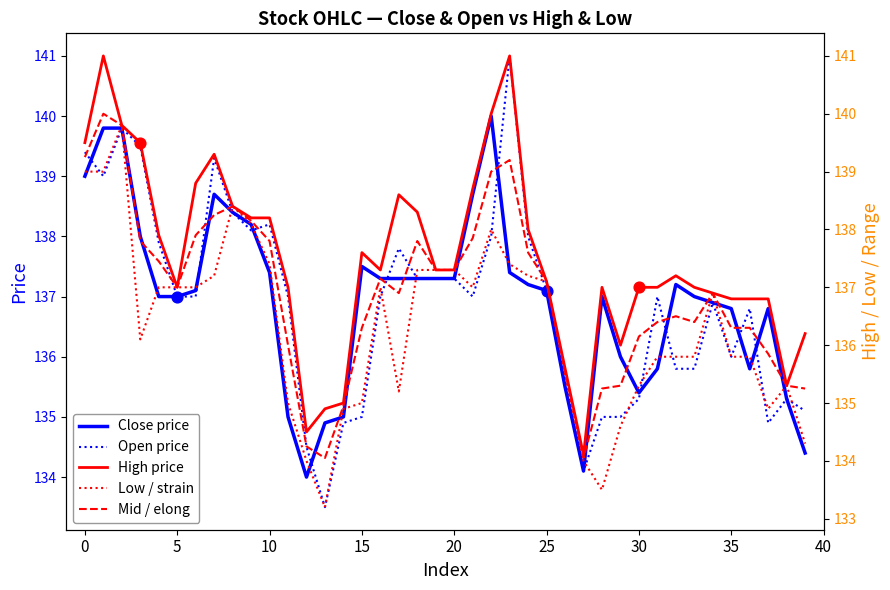

Which series has the largest total across all categories?

high